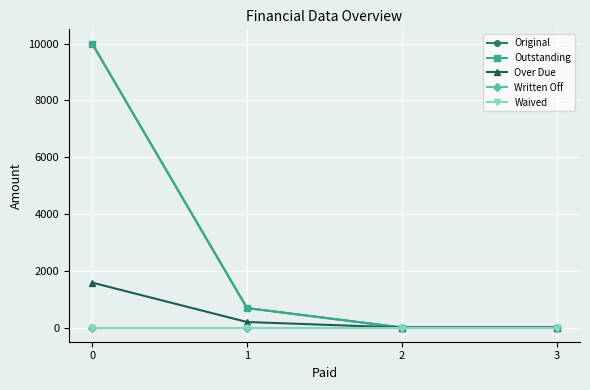

Does the chart display data point markers on the line(s)?

Yes